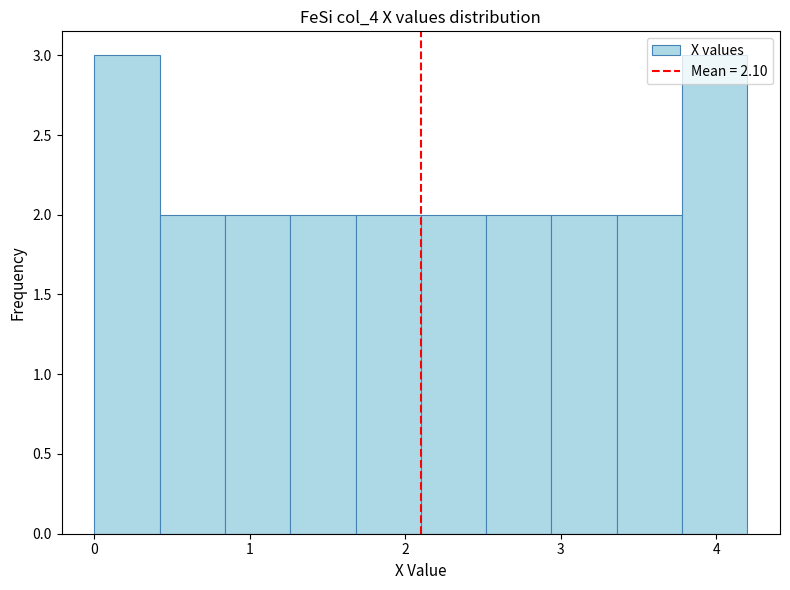

Reading left to right, transcribe this chart: for each bar, give the range it covers on the x-axis and its height. Neither the bar edges nor the heights are printed on the chart, so give them approximately, as read against the axes.

0.00 to 0.42: 3
0.42 to 0.84: 2
0.84 to 1.26: 2
1.26 to 1.68: 2
1.68 to 2.10: 2
2.10 to 2.52: 2
2.52 to 2.94: 2
2.94 to 3.36: 2
3.36 to 3.78: 2
3.78 to 4.20: 3